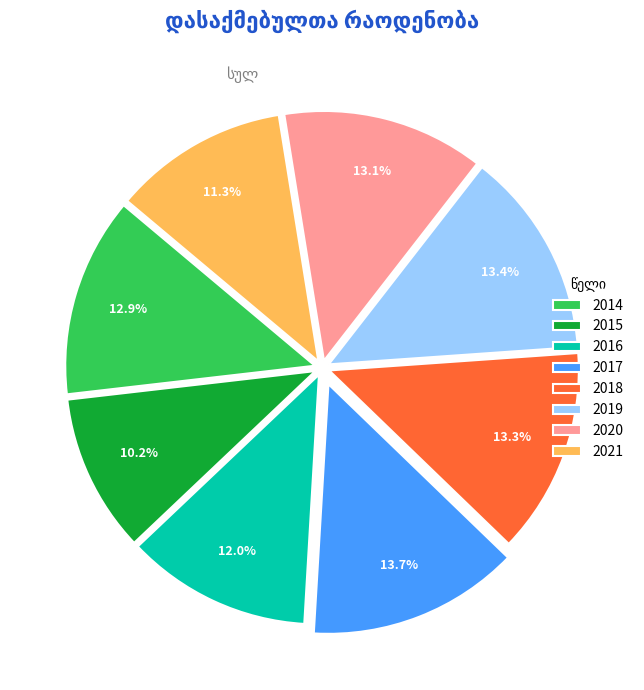

Does 2014 represent more than half of the total?

No